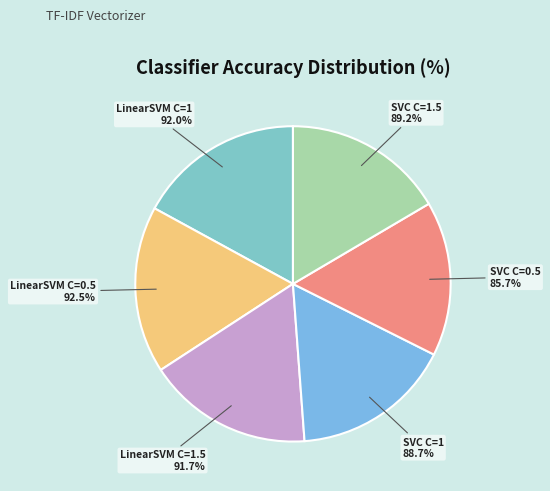

What percentage is the SVC C=0.5 slice, to the nearest percent?

16%